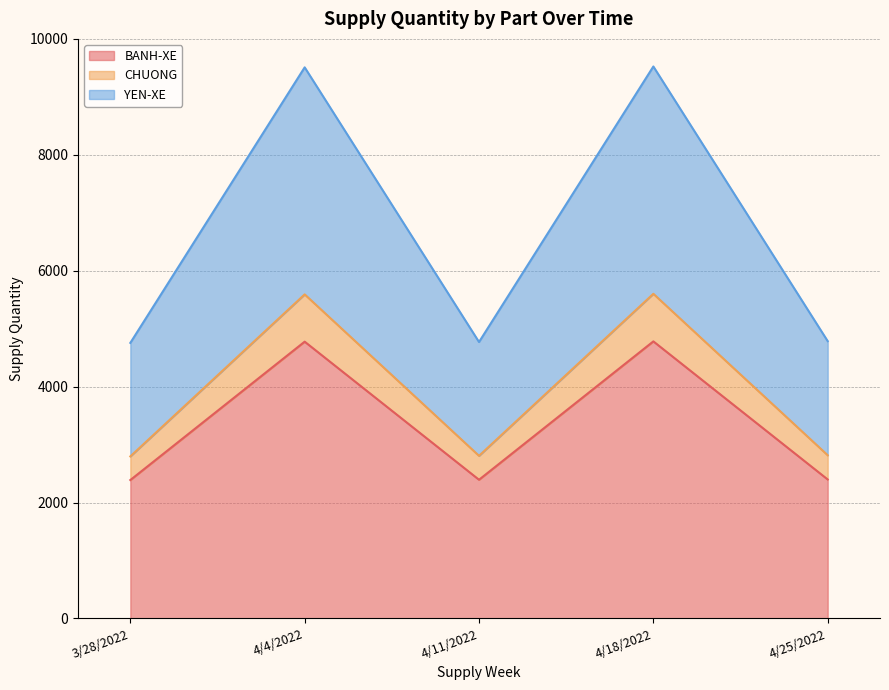

The value of BANH-XE at 4/4/2022 is 1791. True or false?

False